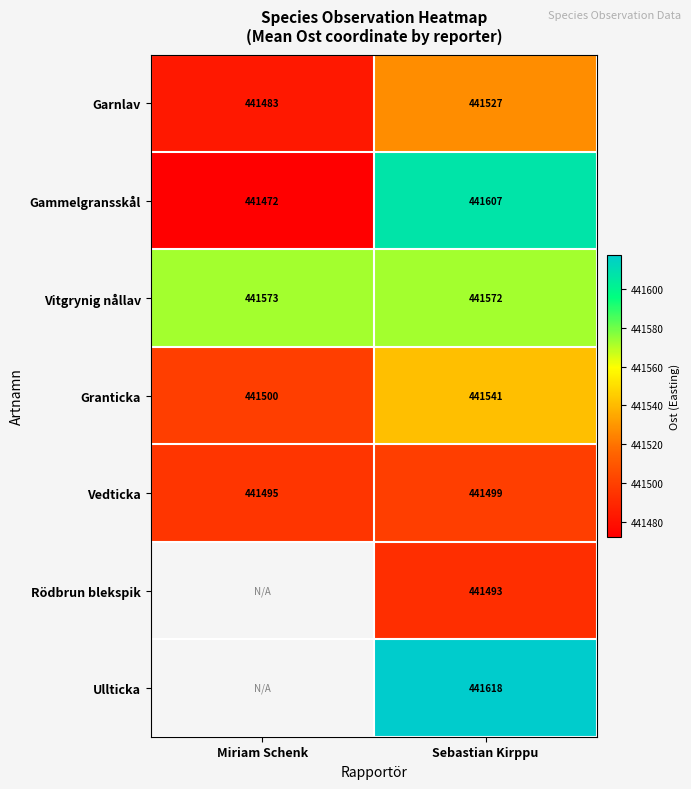

Which category has the highest value in the Garnlav series?

Sebastian Kirppu